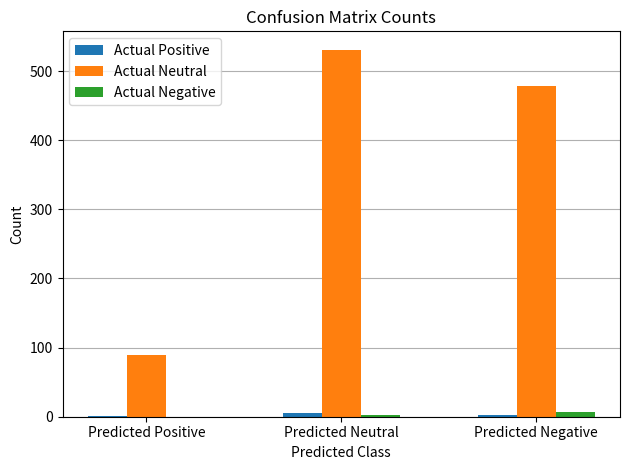

Are the bars horizontal?

No